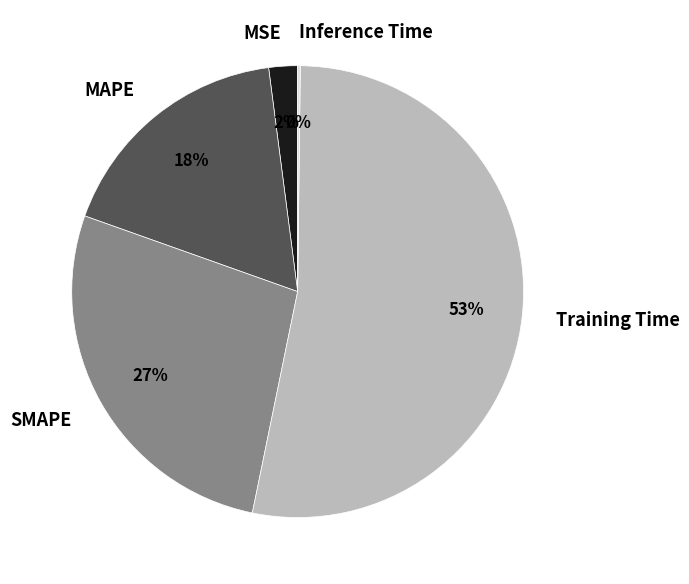

To the nearest percent, what percentage of the pie is MAPE?

18%